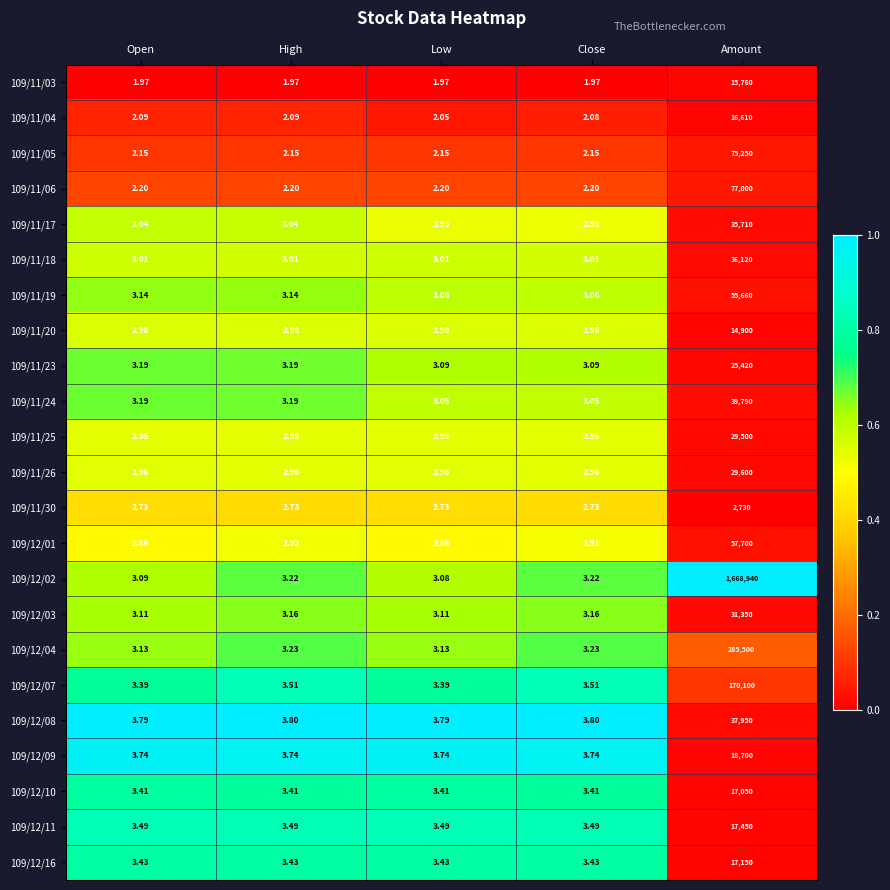

At Close, list the series in order from smallest to largest.

109/11/03, 109/11/04, 109/11/05, 109/11/06, 109/11/30, 109/12/01, 109/11/17, 109/11/25, 109/11/26, 109/11/20, 109/11/18, 109/11/24, 109/11/19, 109/11/23, 109/12/03, 109/12/02, 109/12/04, 109/12/10, 109/12/16, 109/12/11, 109/12/07, 109/12/09, 109/12/08